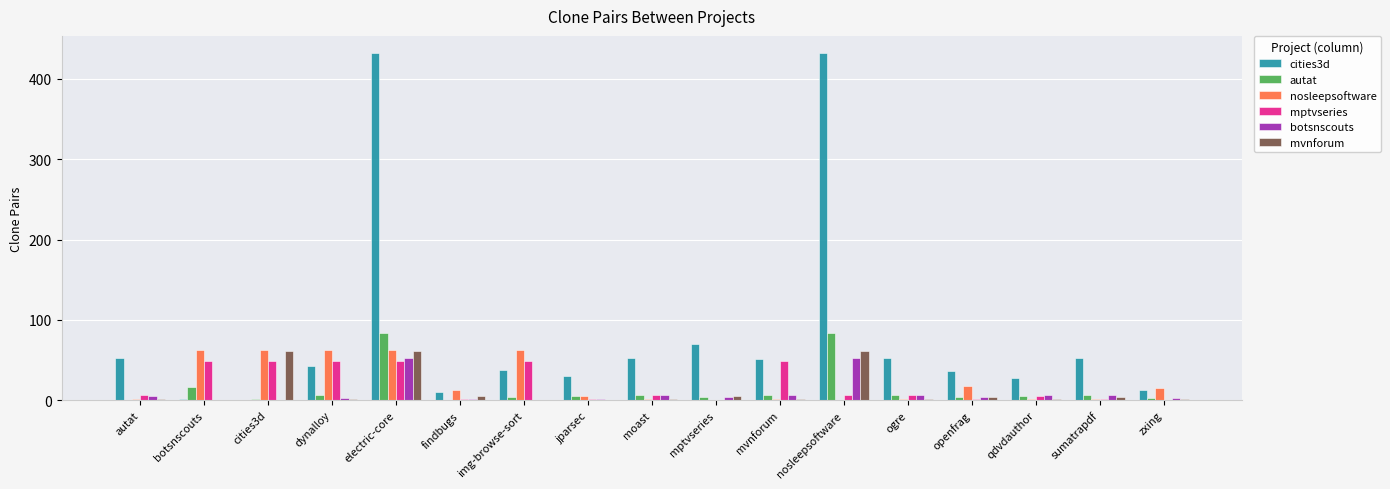

True or false: nosleepsoftware has a value of 83 at img-browse-sort.

False